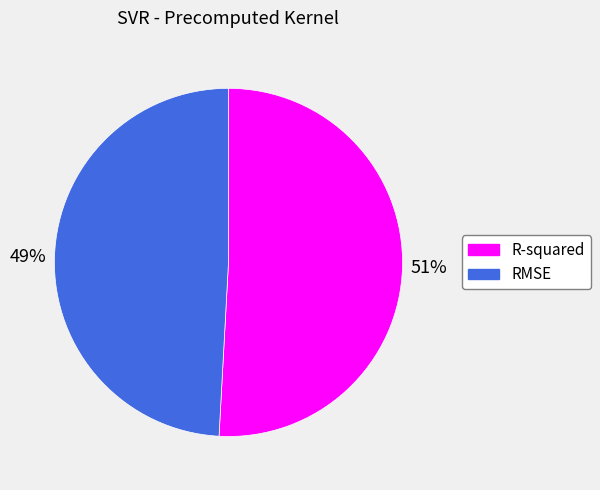

Is there any slice that represents more than half of the pie?

Yes